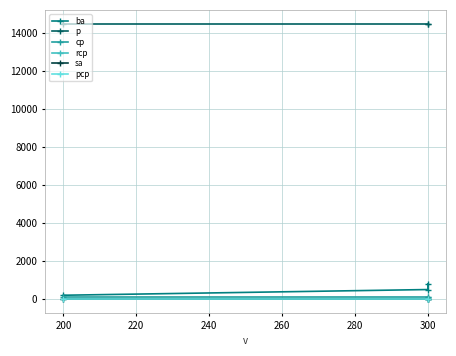

How many lines are shown in the chart?

6